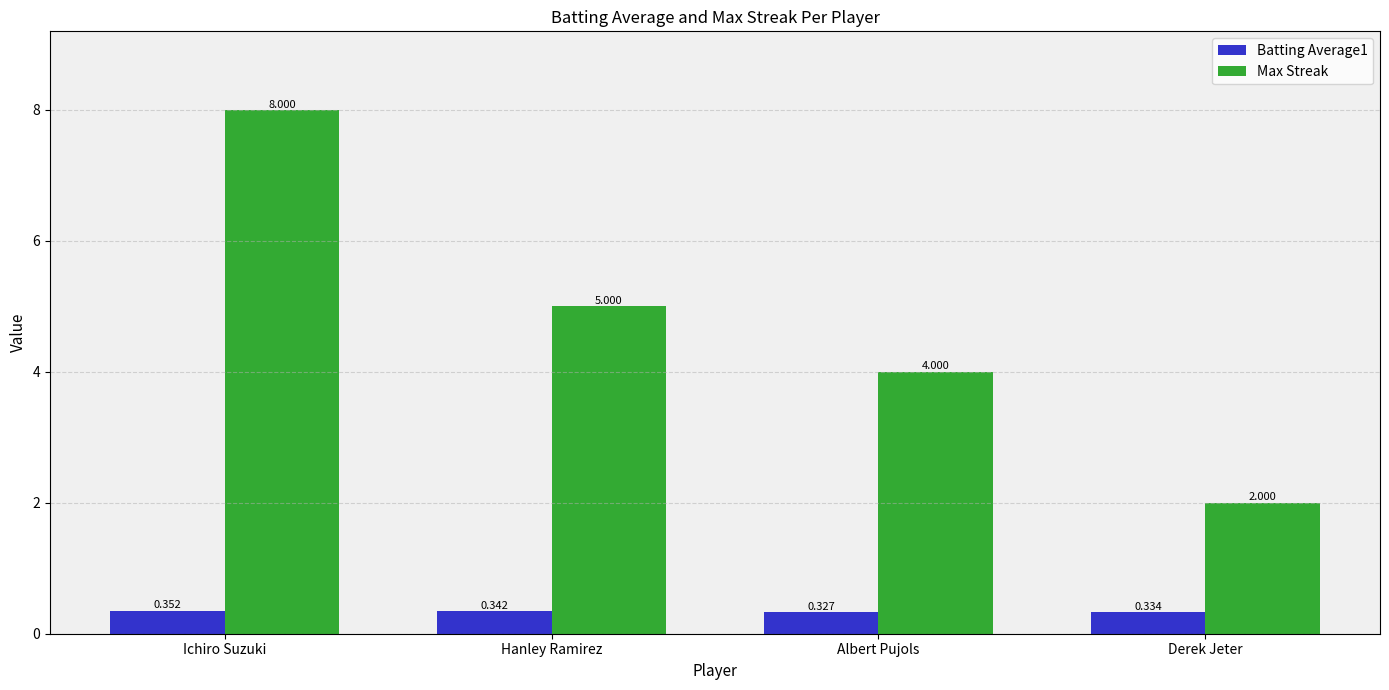

What is the spread (max minus min) of values at Derek Jeter?

1.7